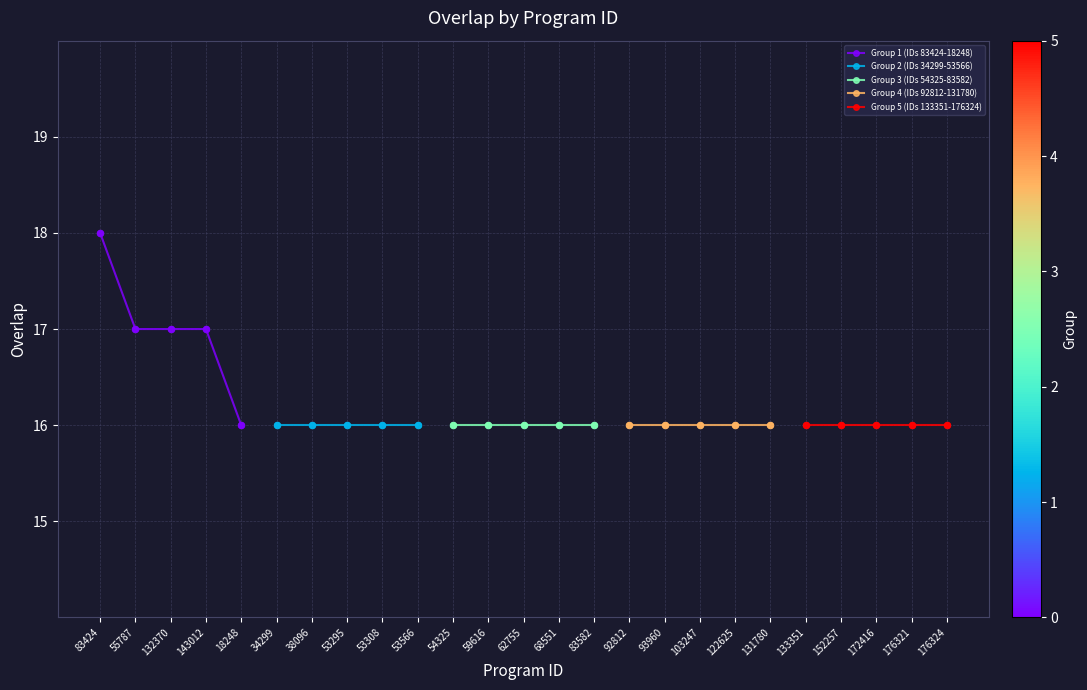

The Group 1 (IDs 83424-18248) series shows 17 at 143012. True or false?

True